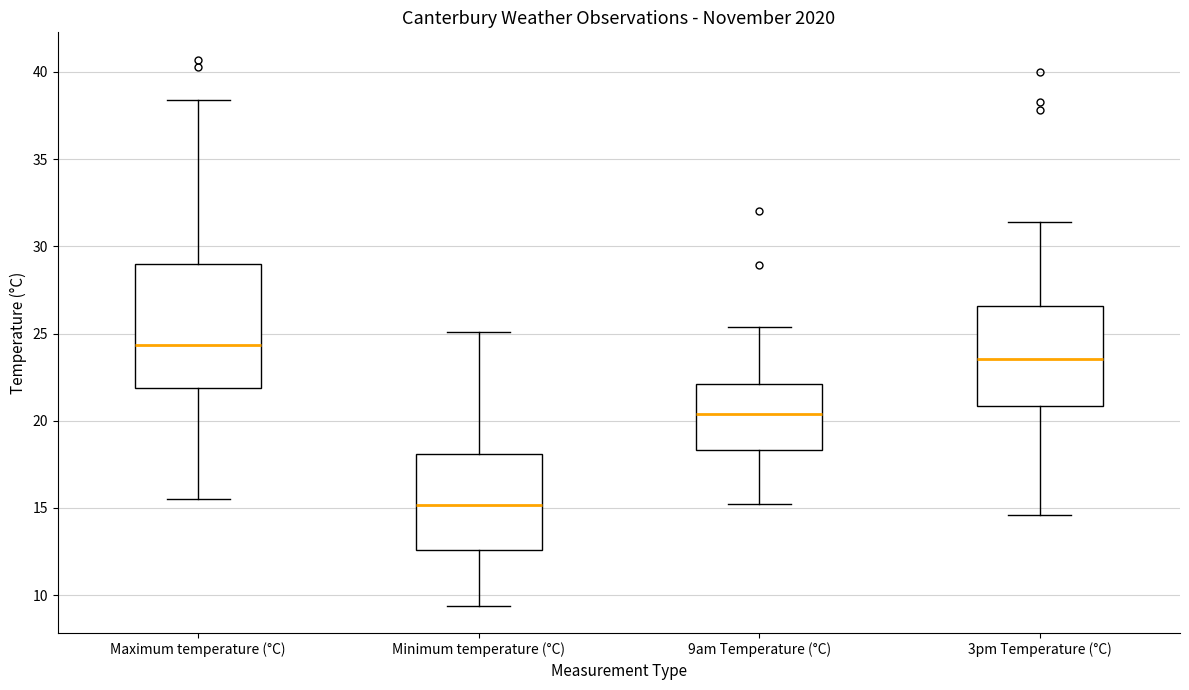

Where does the lower whisker of the box for Maximum temperature (°C) end on the y-axis? The values are not printed on the chart, so give them approximately, as read against the axis.

15.5